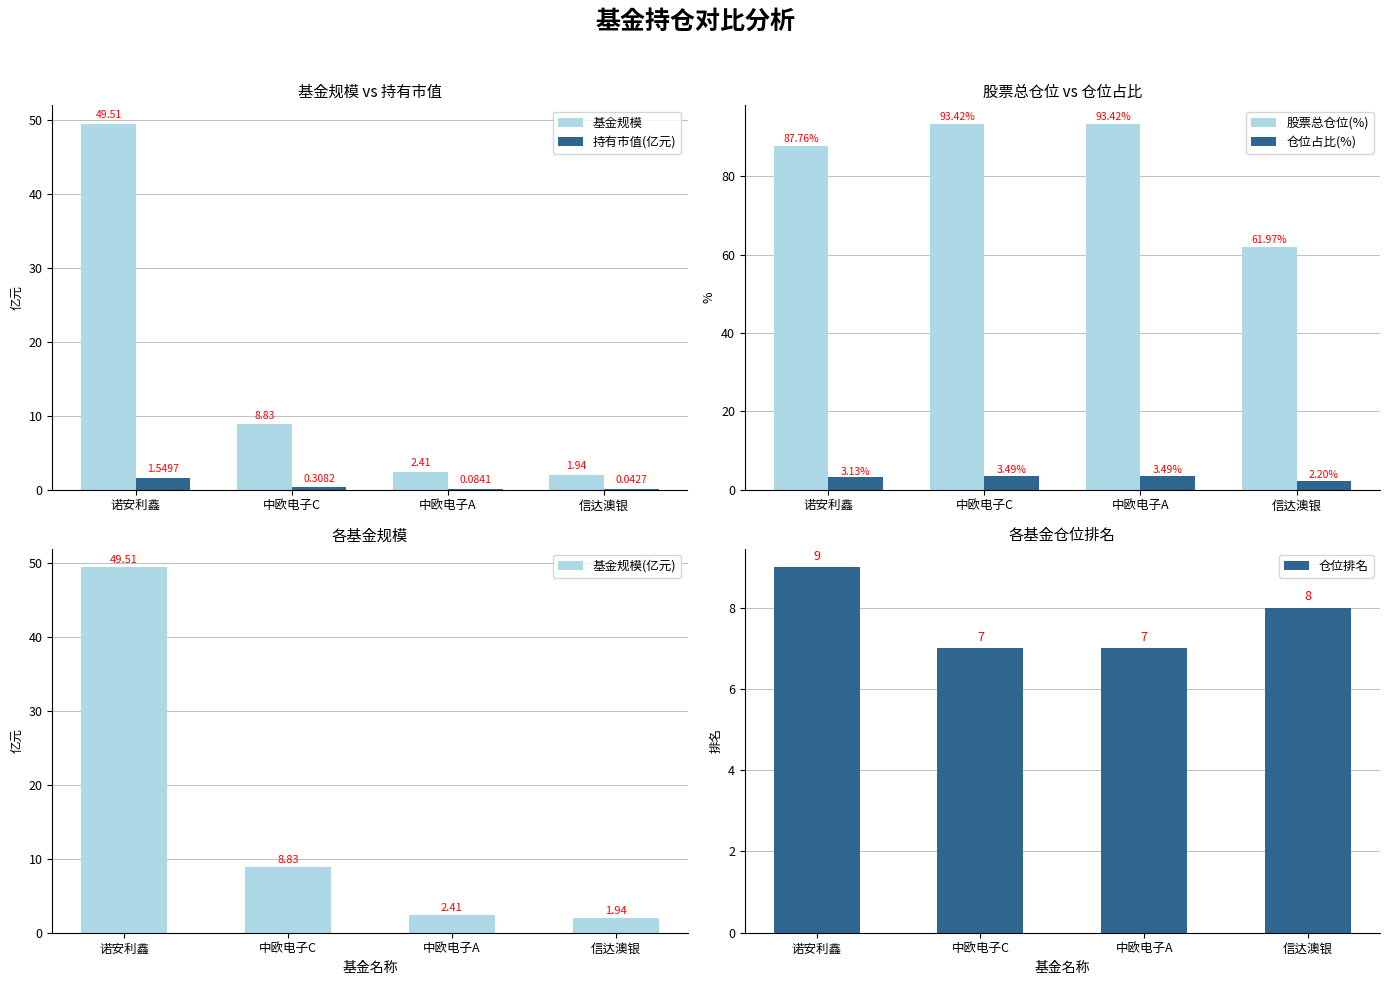

Which label corresponds to the smallest value in the chart?

信达澳银